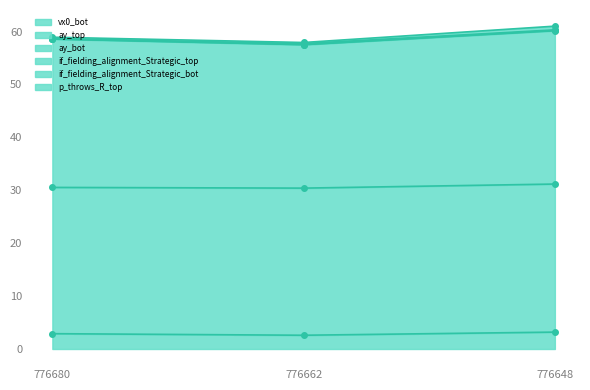

How many data points in ay_bot are less than 58?

1